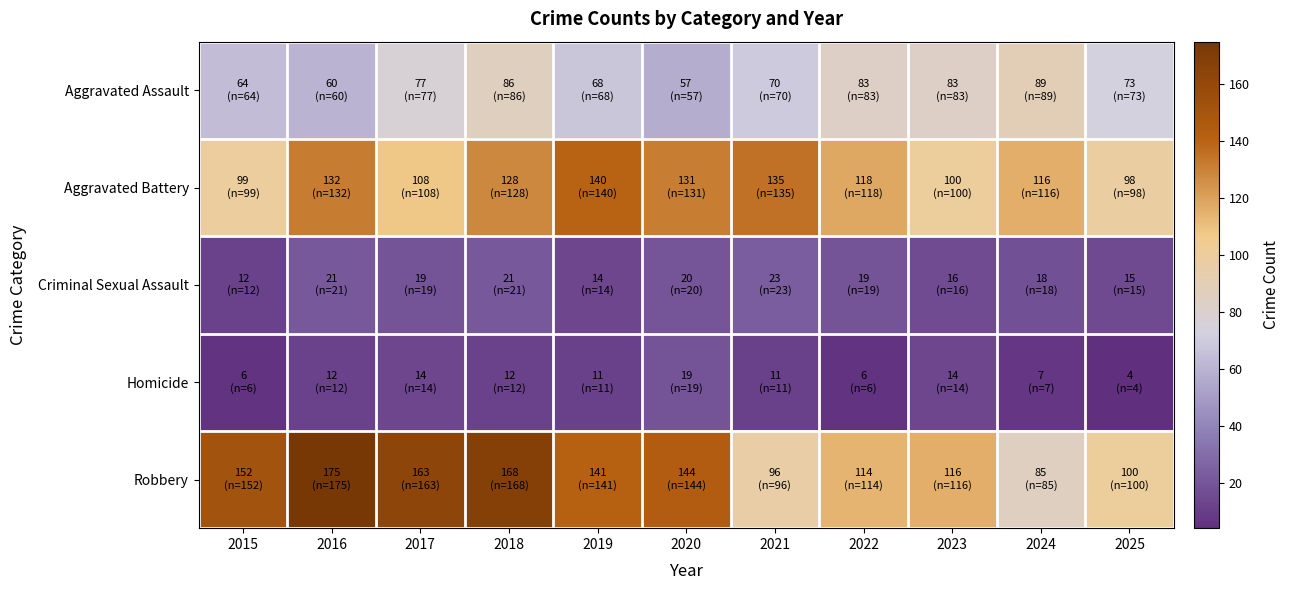

Which has a higher value, 2023 or 2017?

2023